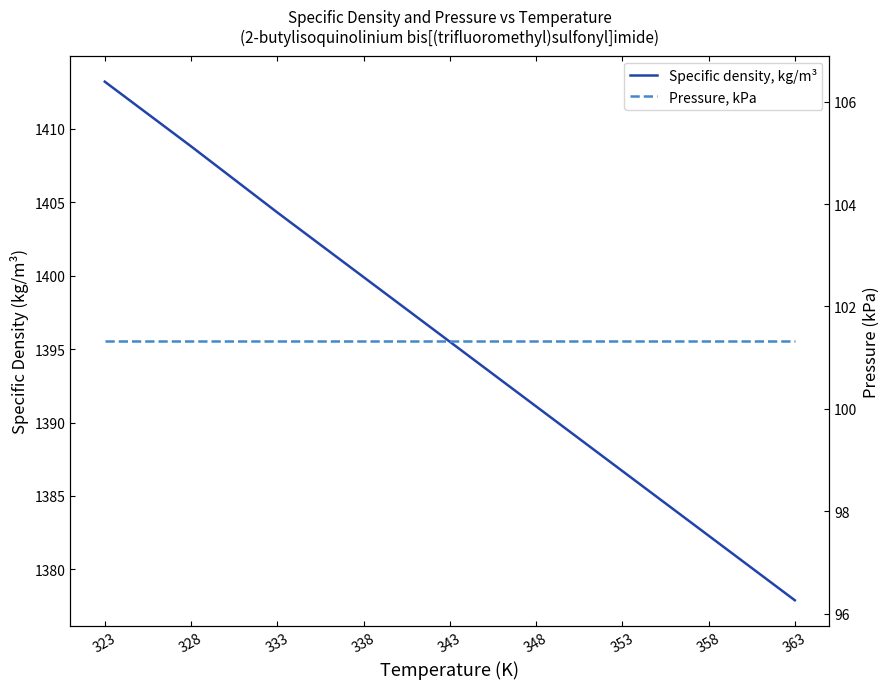

What is the difference between the maximum and minimum values in the Specific density, kg/m³ series?

35.3